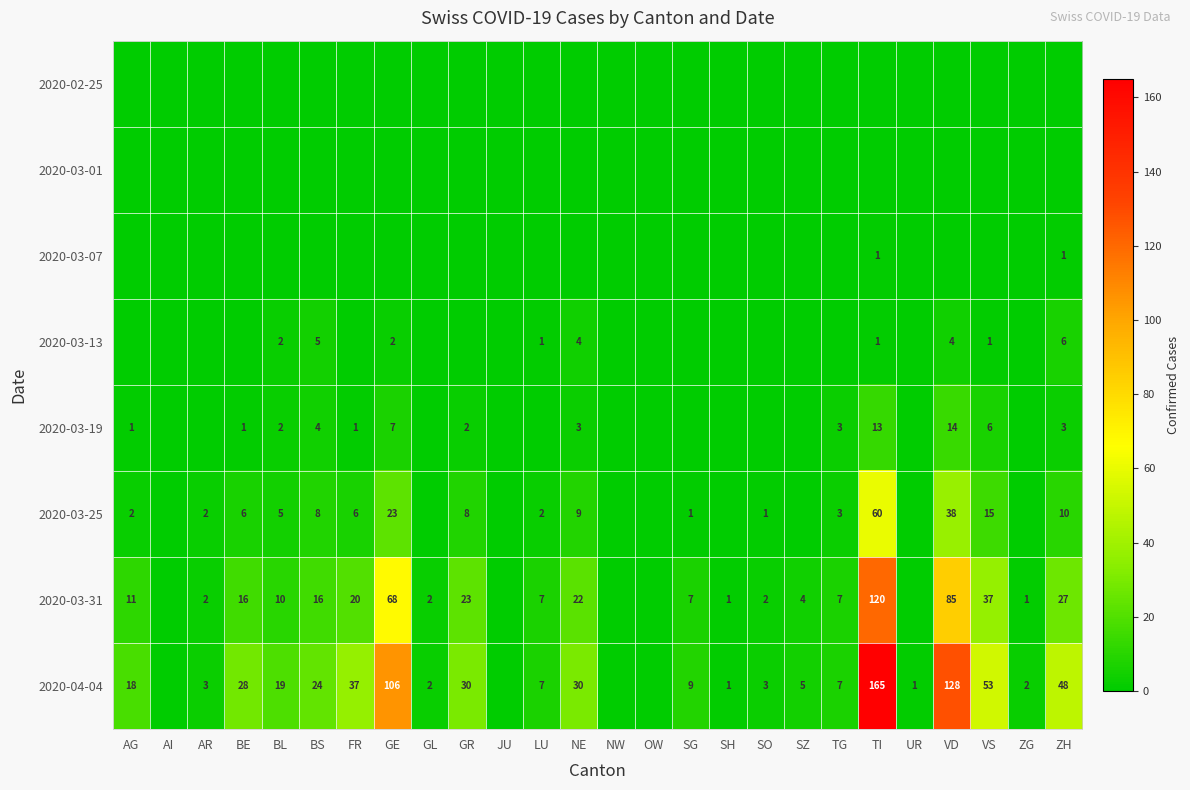

True or false: 2020-04-04 has a value of 165 at TI.

True